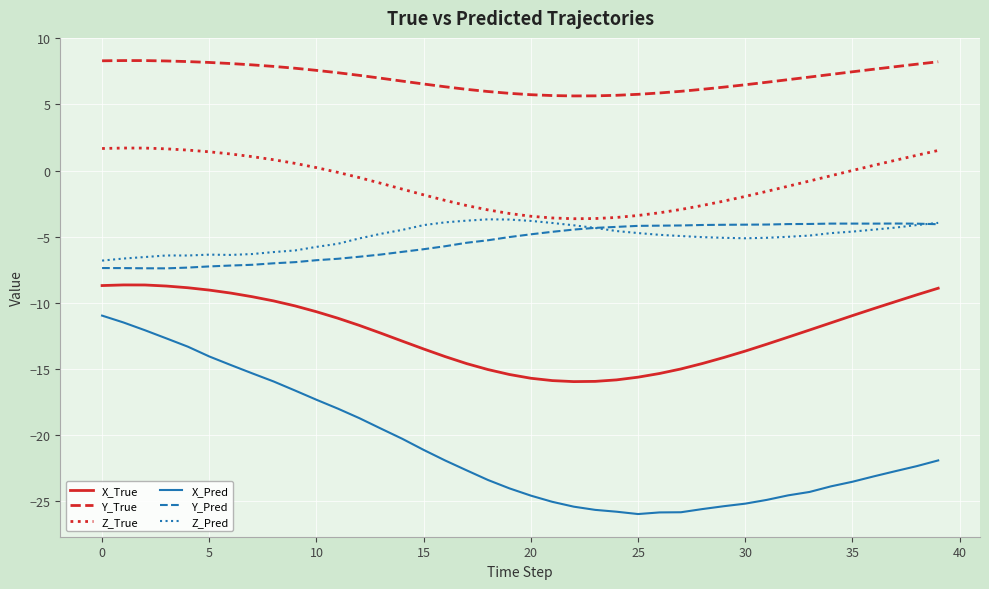

What is the minimum value for X_True?

-16.0